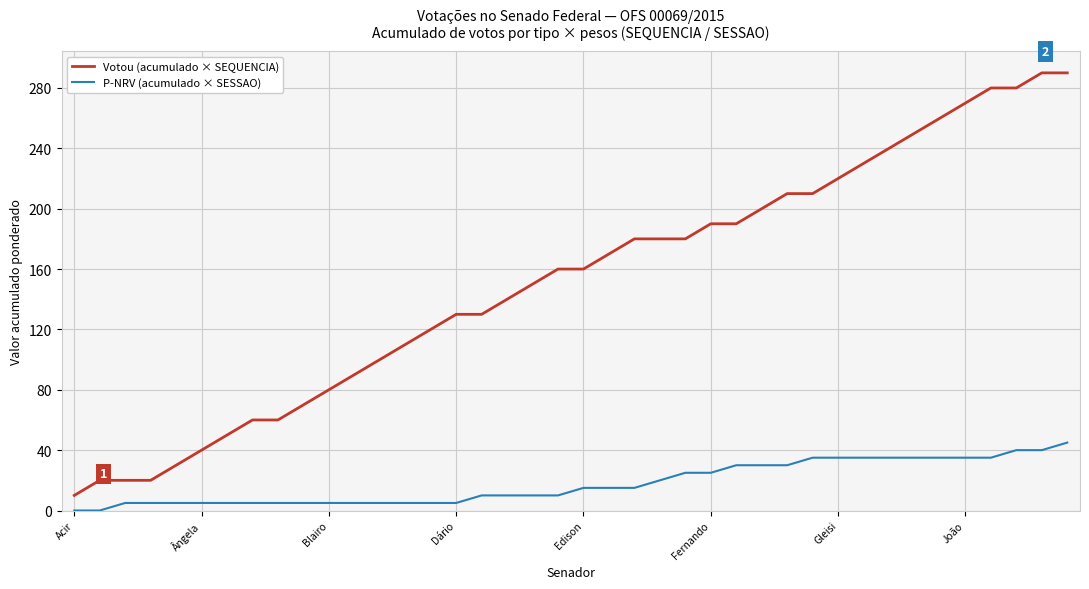

List the series in order of their overall mean, lowest first.

P-NRV (acumulado × SESSAO), Votou (acumulado × SEQUENCIA)